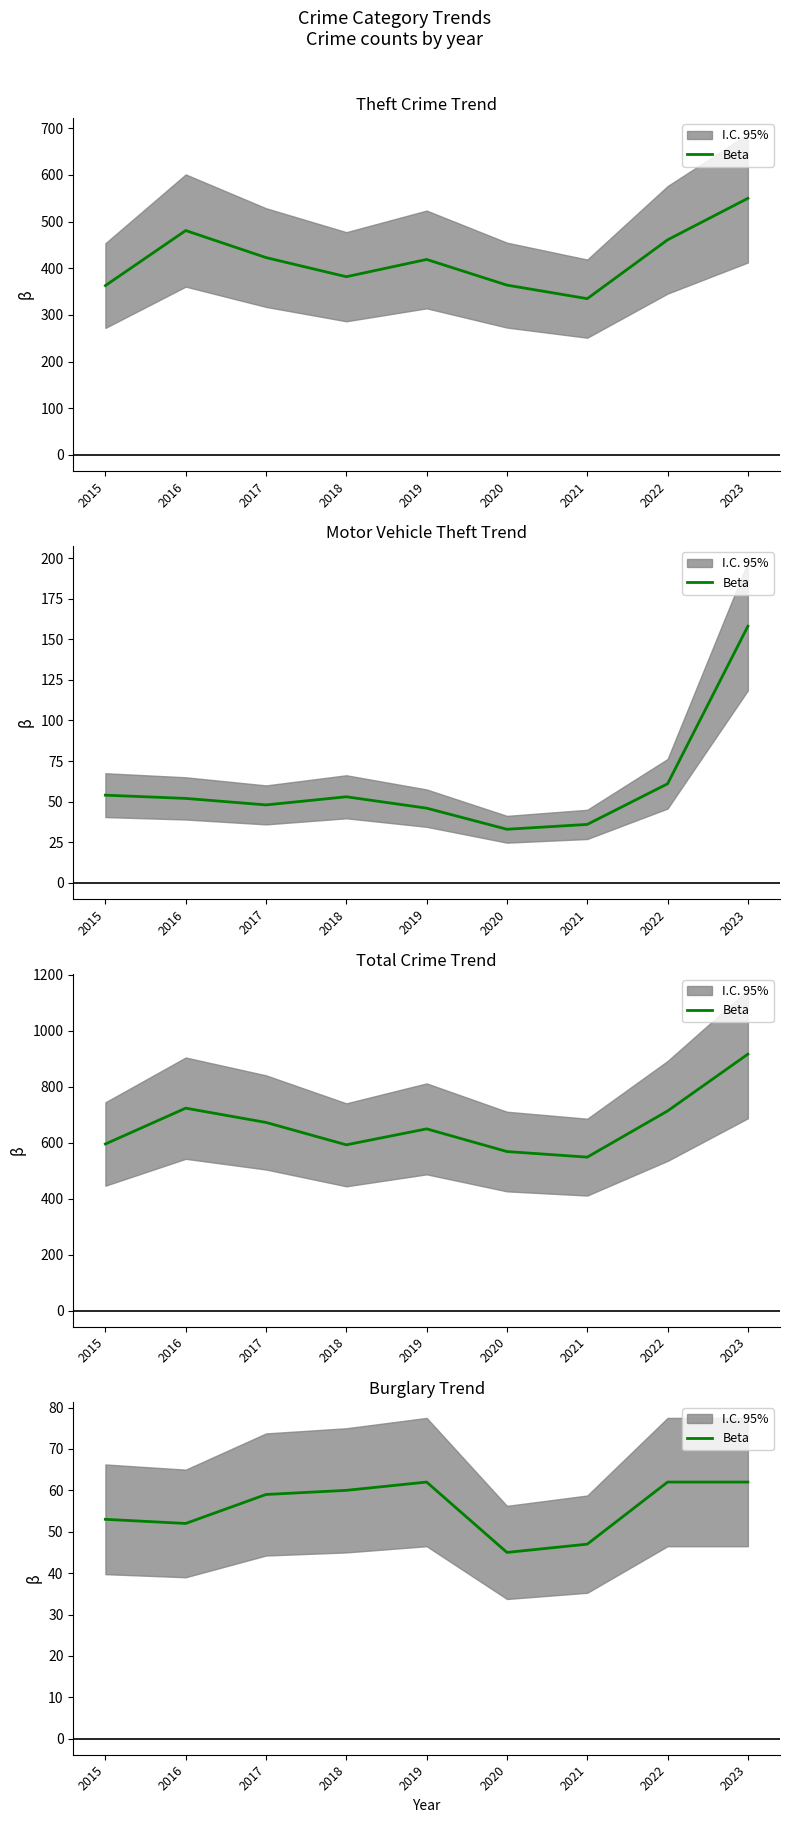

What is the difference between the values at 2022 and 2020?

17